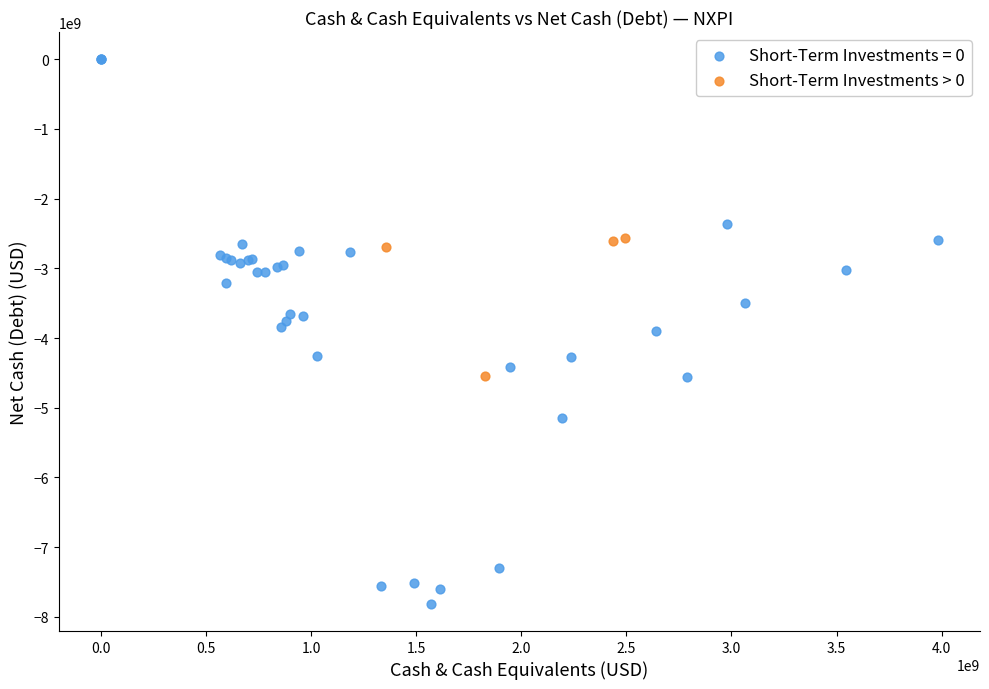

Which series contains the lowest Y value?

Short-Term Investments = 0